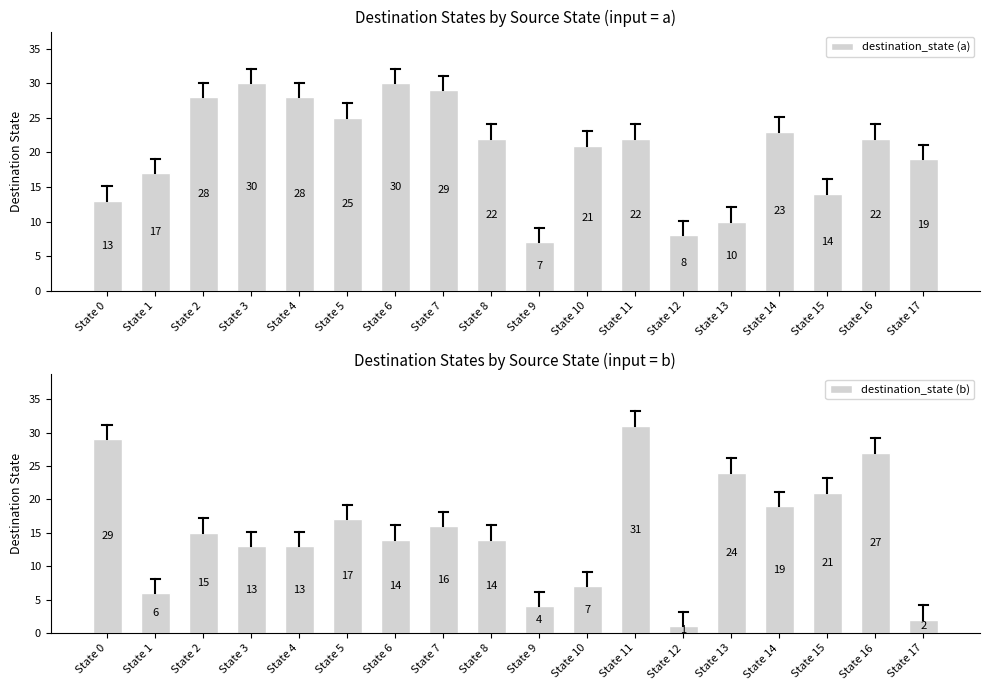

Rank the categories by destination_state (b) value from lowest to highest.

State 12, State 17, State 9, State 1, State 10, State 3, State 4, State 6, State 8, State 2, State 7, State 5, State 14, State 15, State 13, State 16, State 0, State 11